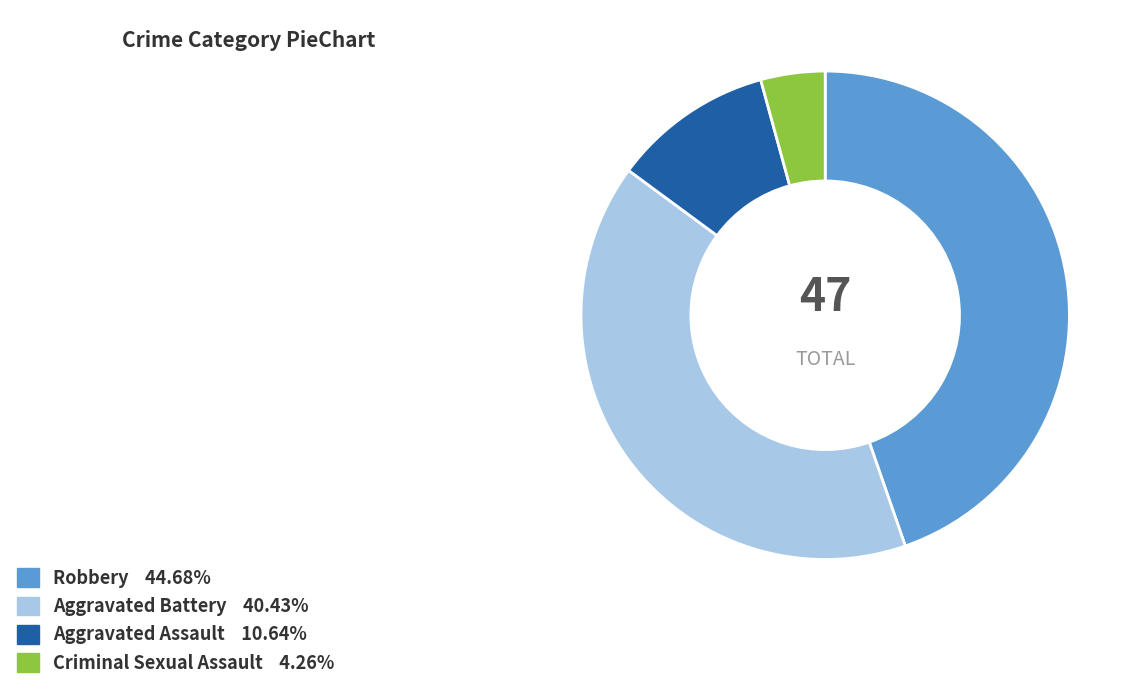

Does any single category account for the majority?

No